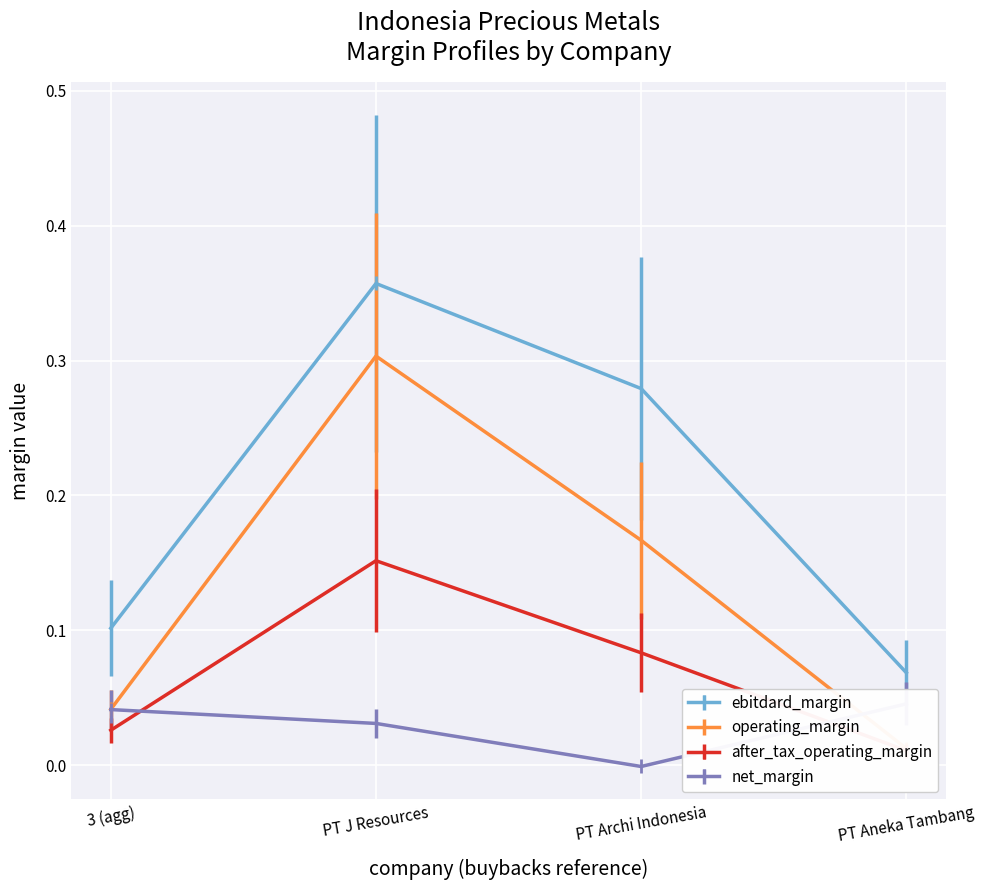

Which category has the highest value in the ebitdard_margin series?

PT J Resources